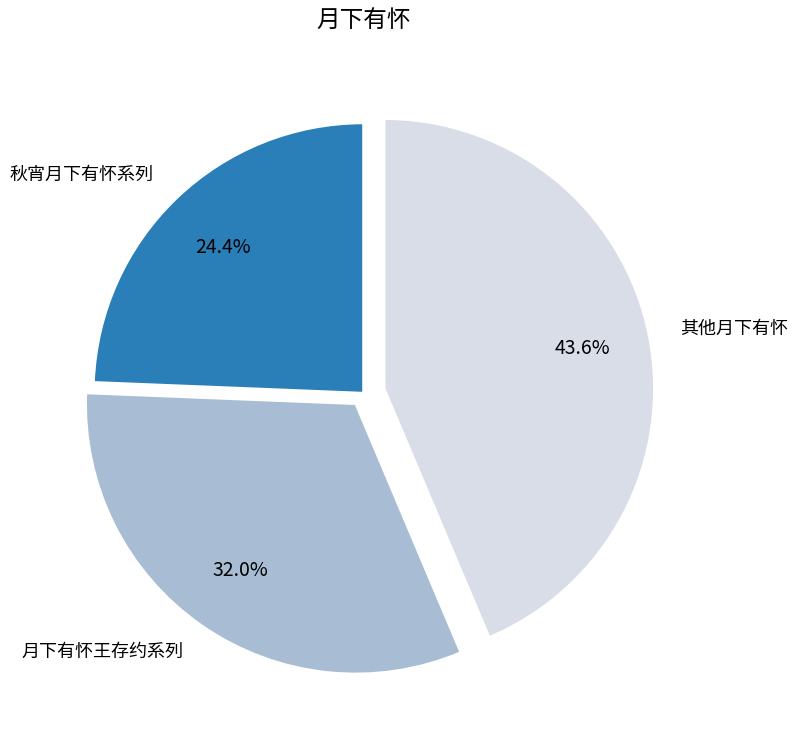

Is there any slice that represents more than half of the pie?

No